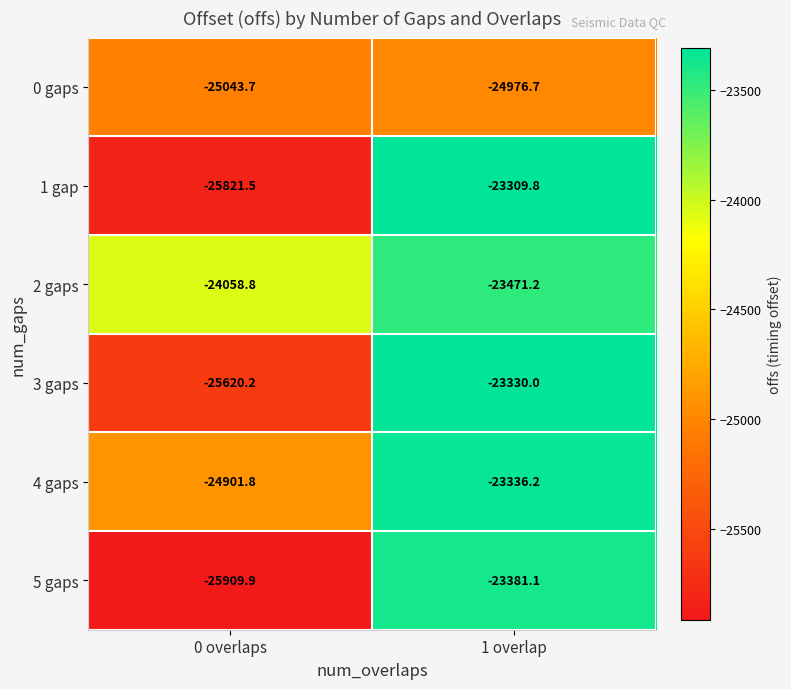

At which category does the chart reach its minimum across all series?

0 overlaps